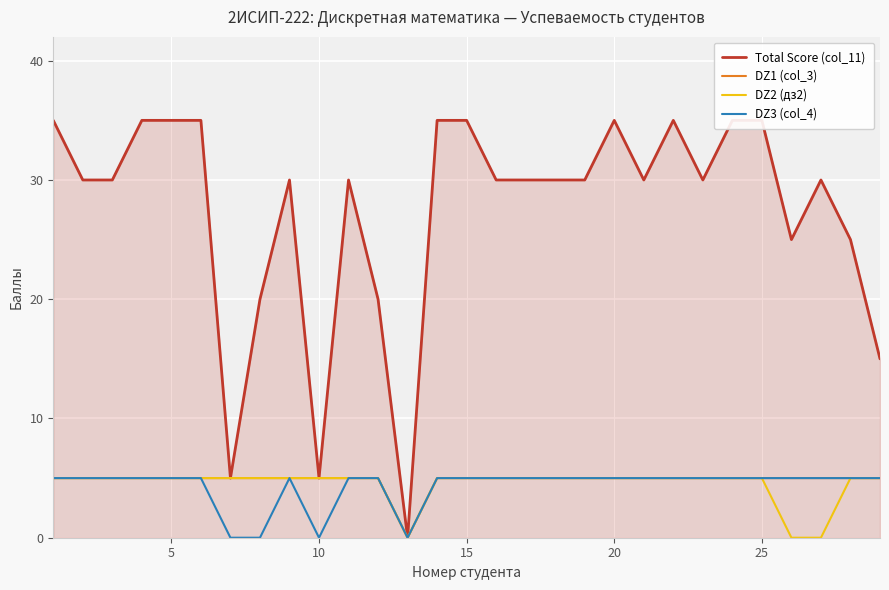

How many lines are shown in the chart?

4